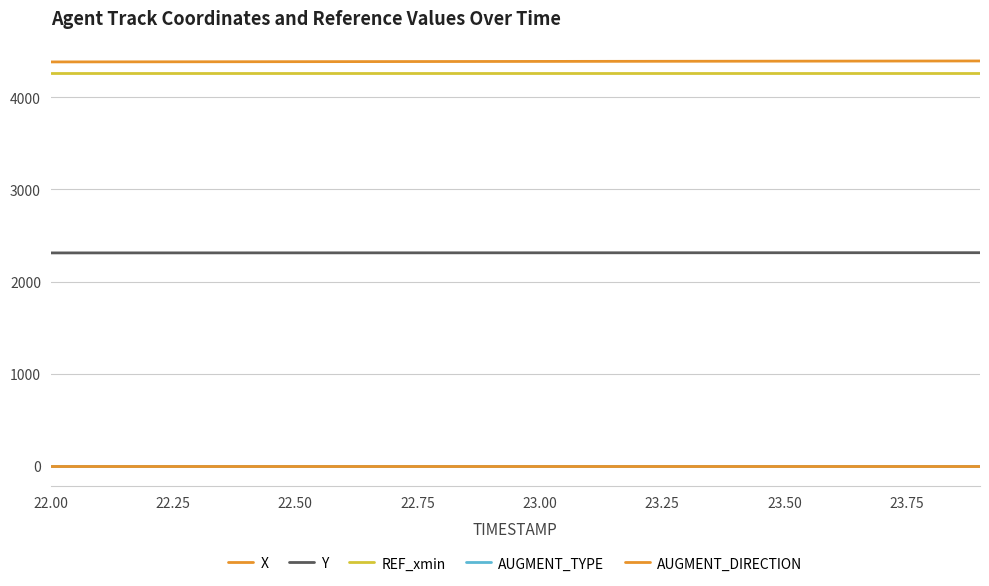

Does the chart display data point markers on the line(s)?

No